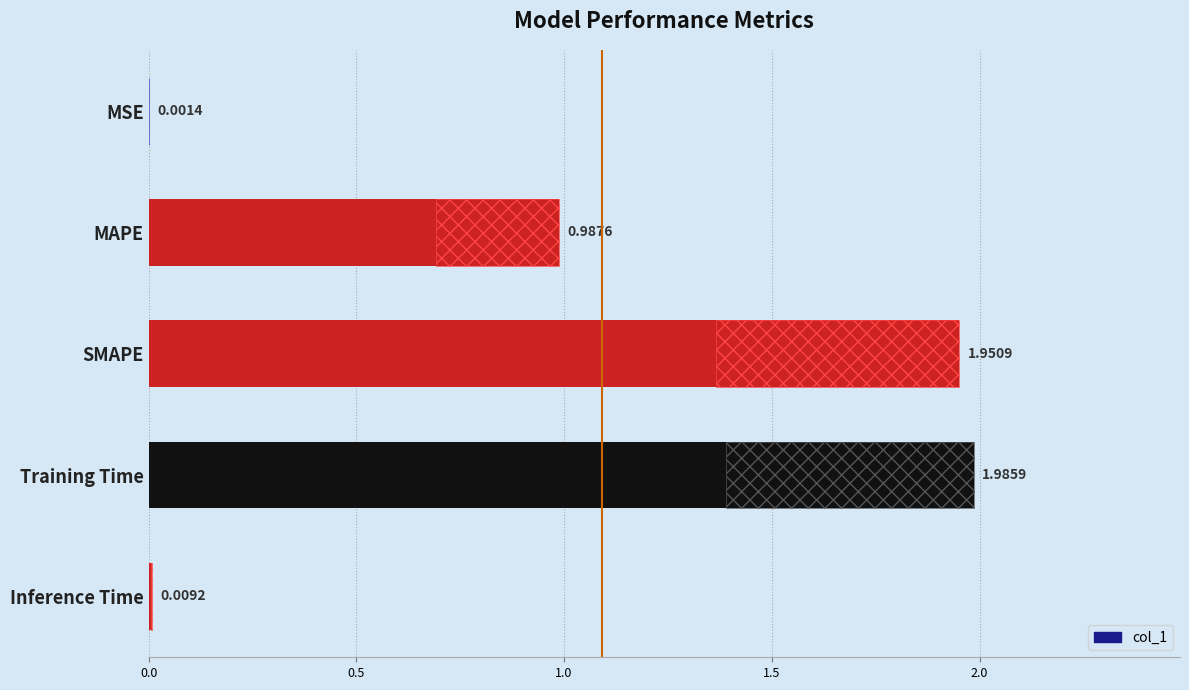

What is the sum of all values?

4.9